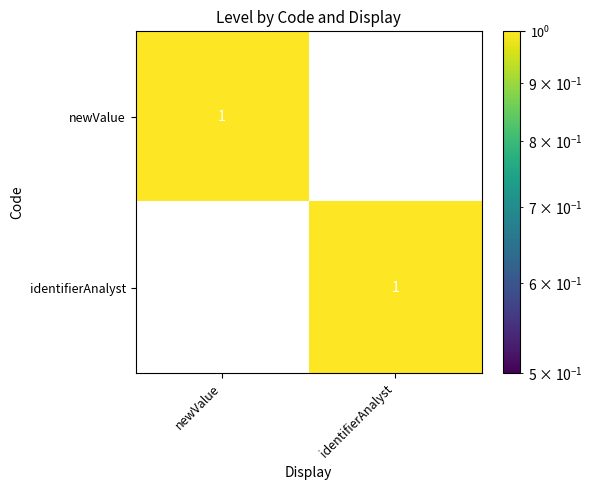

Is it true that identifierAnalyst equals 2 at identifierAnalyst?

False